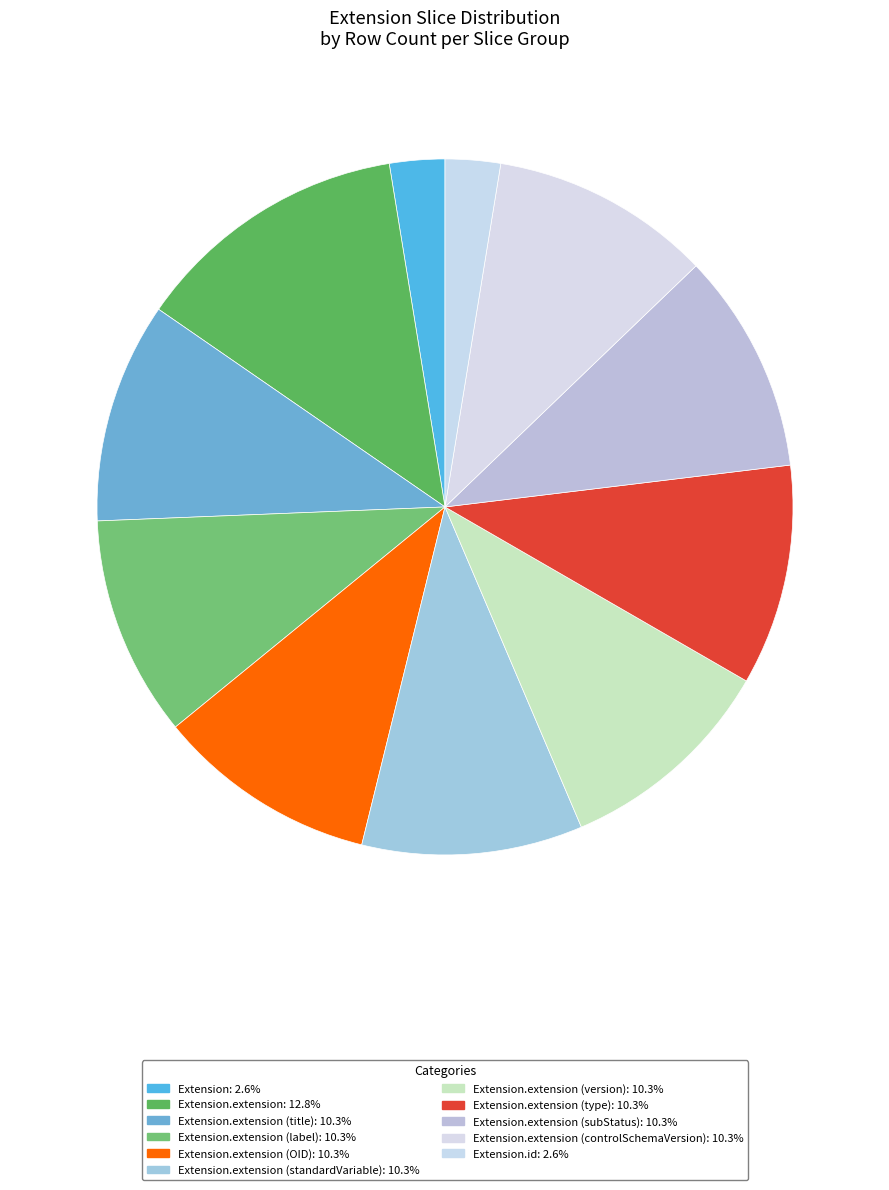

How many segments does this pie chart have?

11